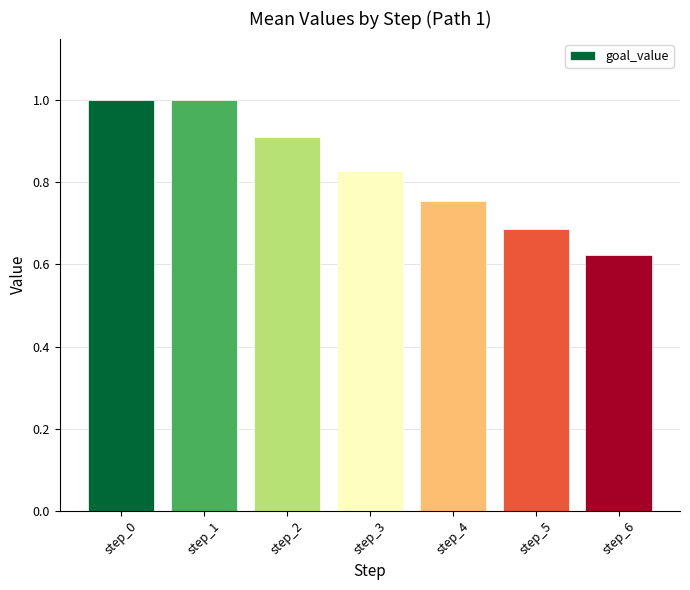

Is it true that the value at step_4 is 1.2?

False